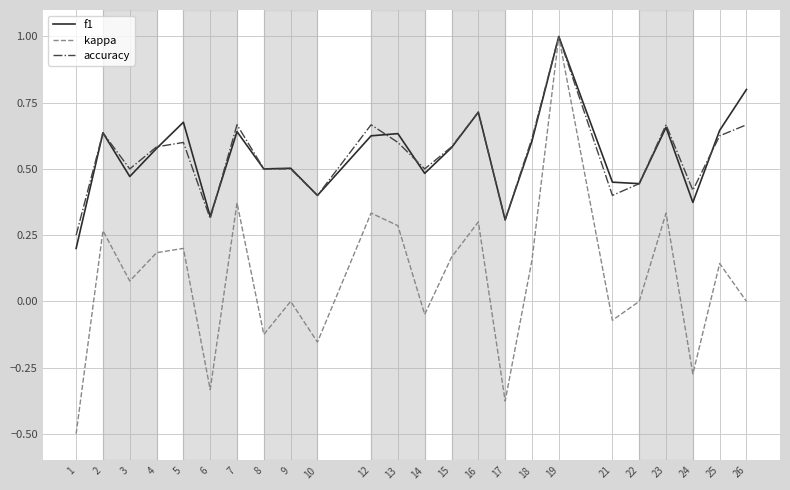

At 26, list the series in order from smallest to largest.

kappa, accuracy, f1